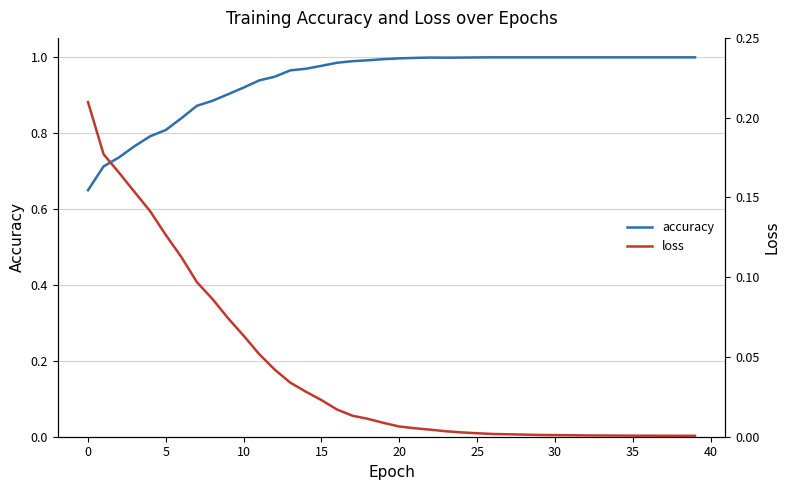

Rank the series by their maximum value, from lowest to highest.

loss, accuracy